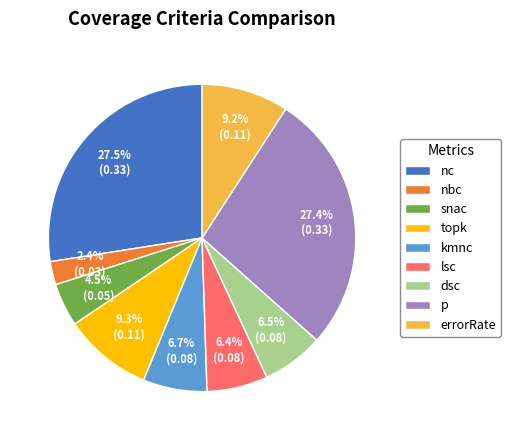

Does topk account for over 50% of the chart?

No